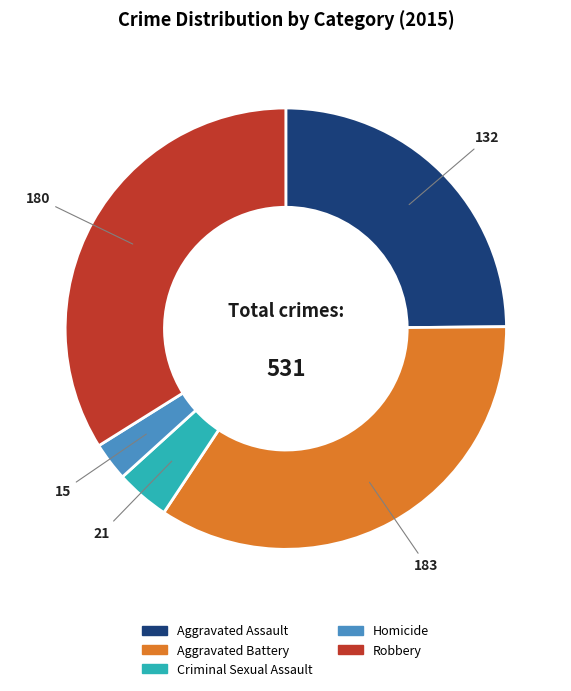

What is the ratio of the value at Aggravated Assault to the value at Aggravated Battery?

0.7